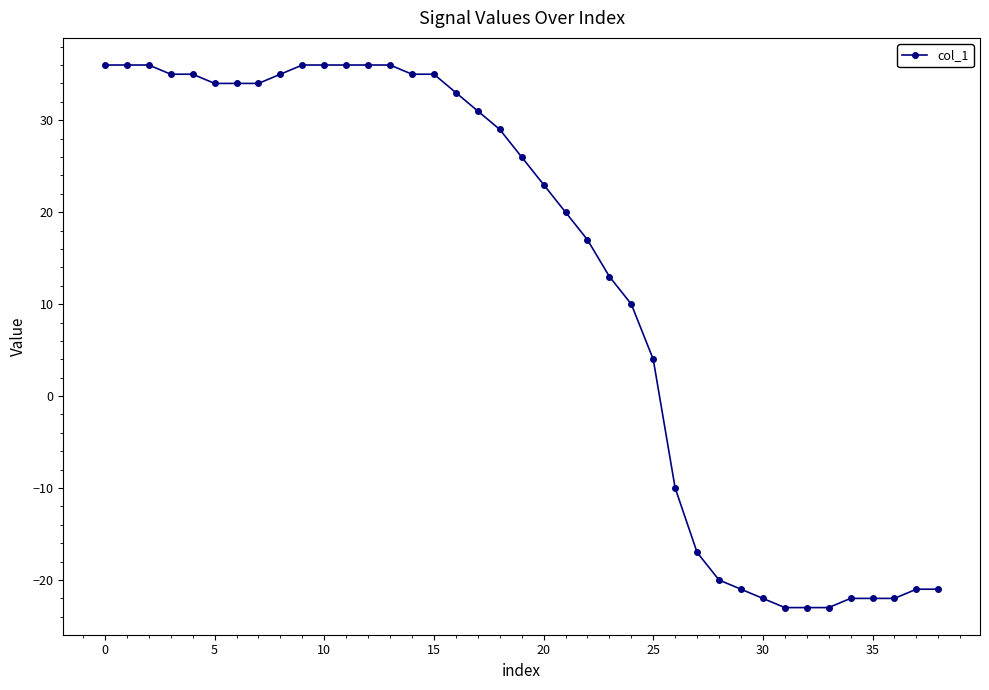

What is the greatest value displayed?

36